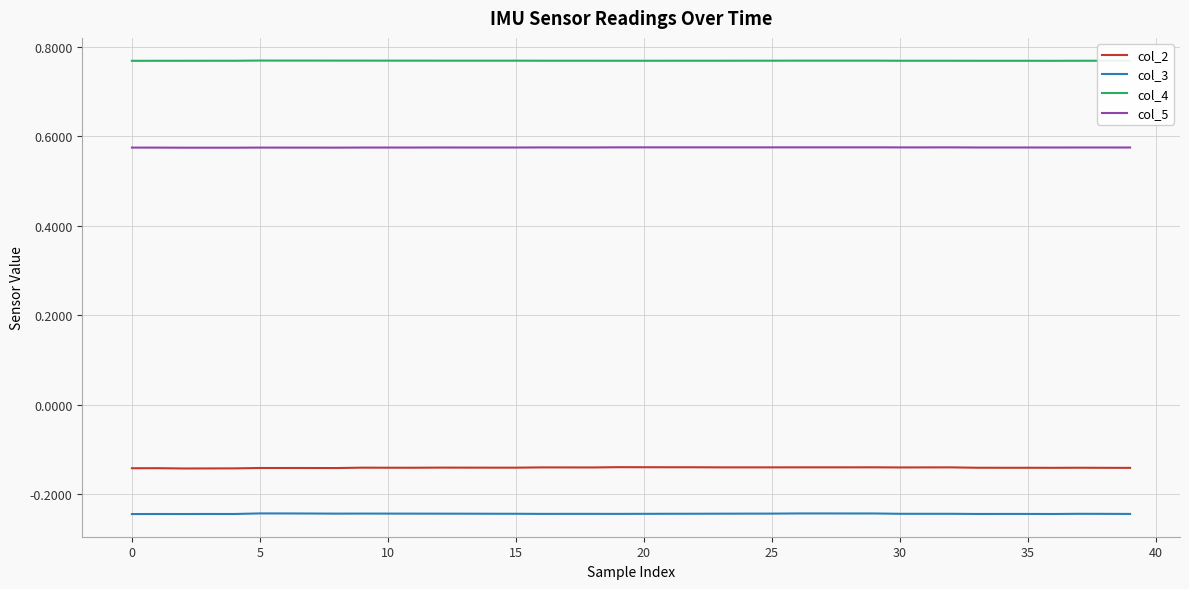

How many series are shown in this chart?

4